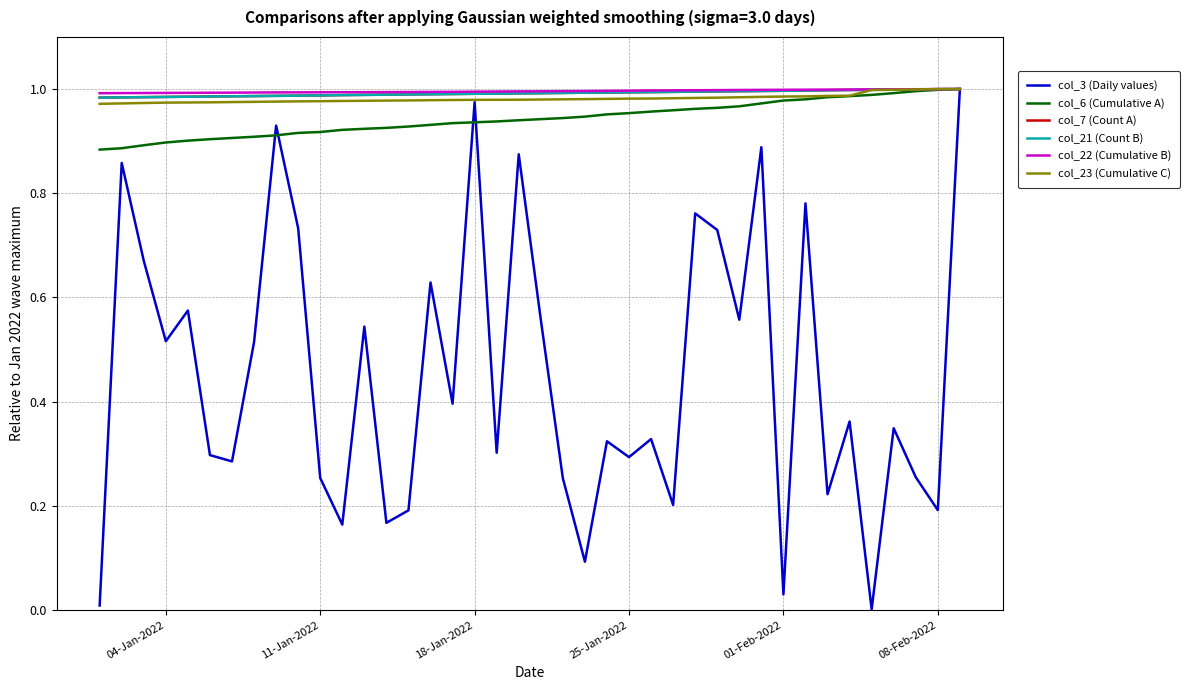

Does the chart have visible grid lines?

Yes